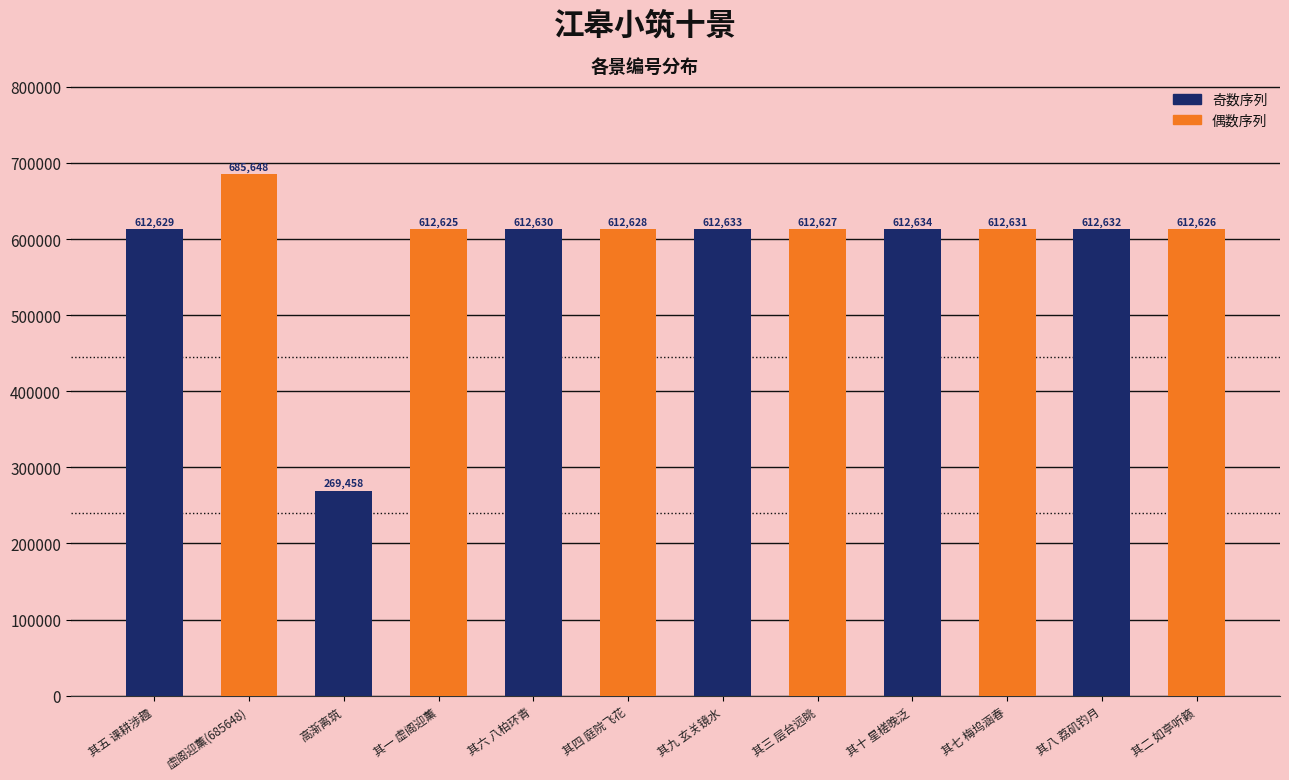

What is the label of the 5th bar from the left?

其六 八柏环青